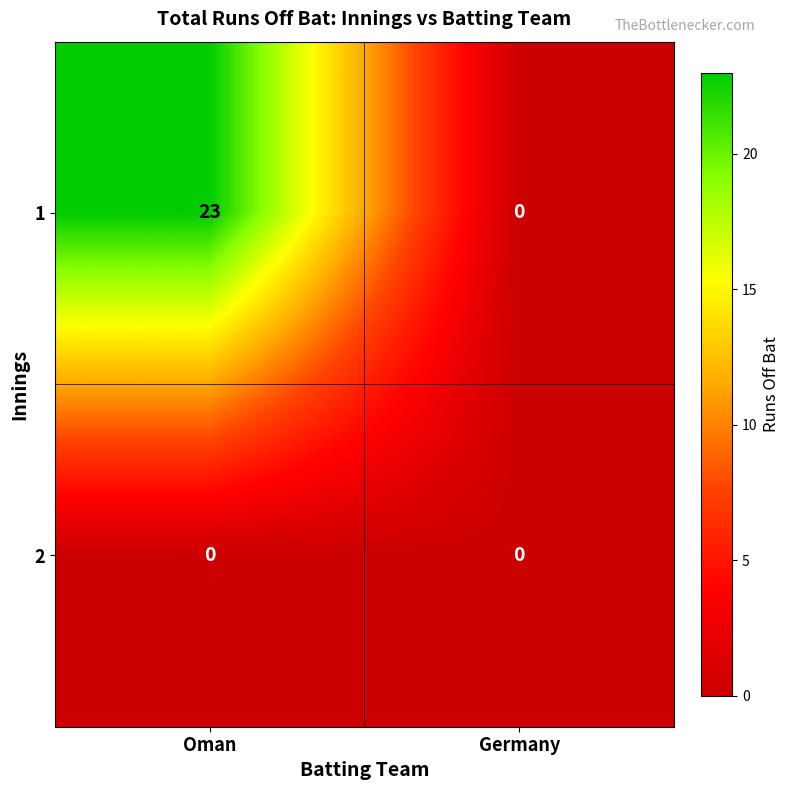

Reading left to right, transcribe all the data shown in this chart.

1: 23	0
2: 0	0